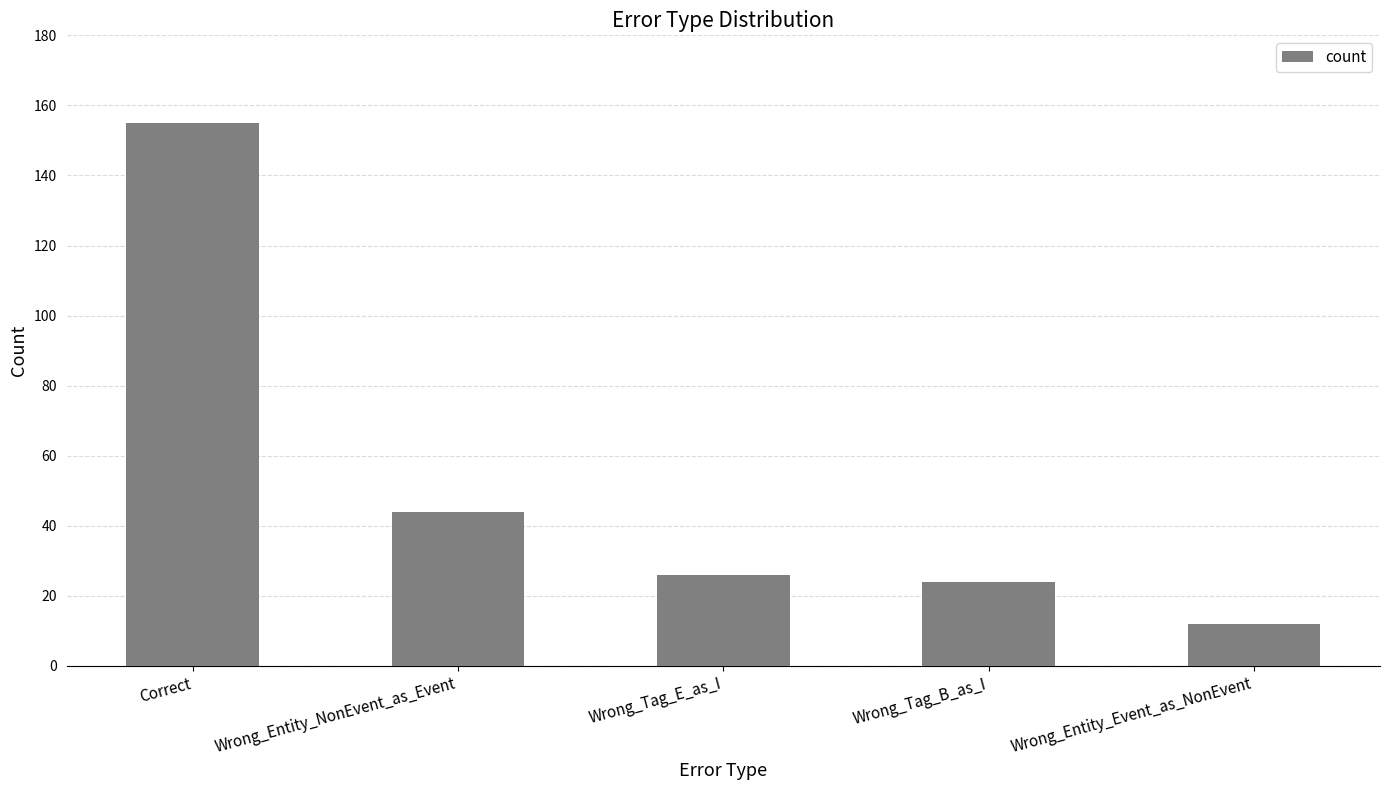

The chart shows a value of 44 at Wrong_Entity_NonEvent_as_Event. True or false?

True